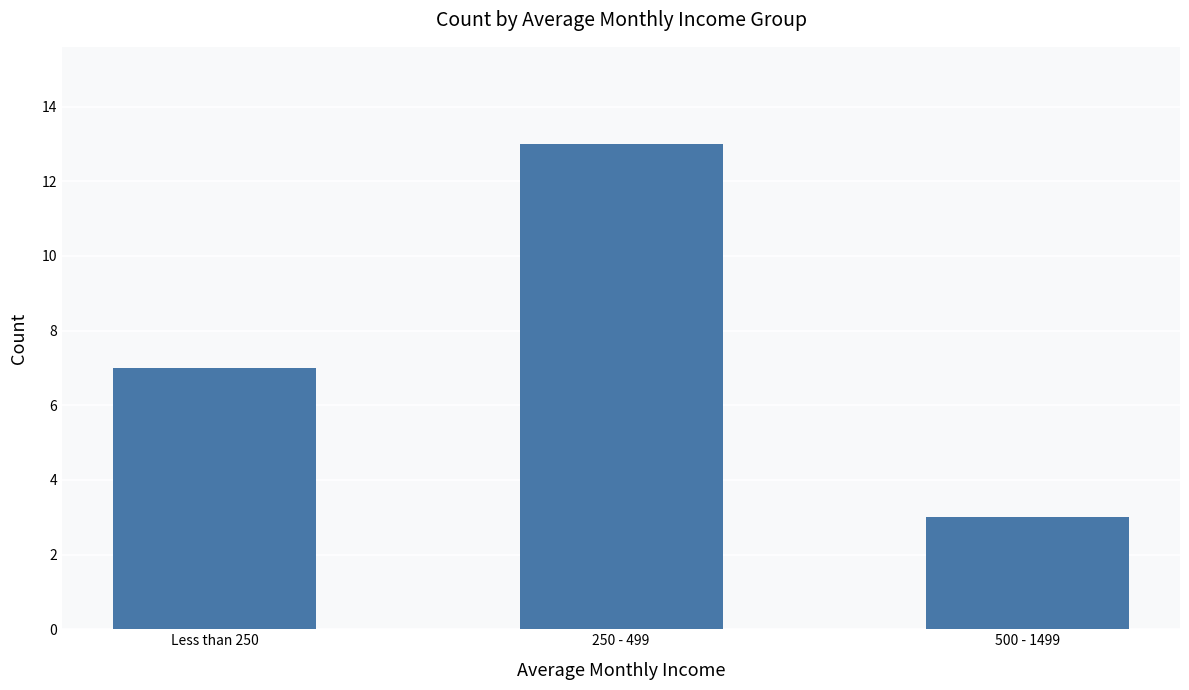

Are the bars horizontal?

No